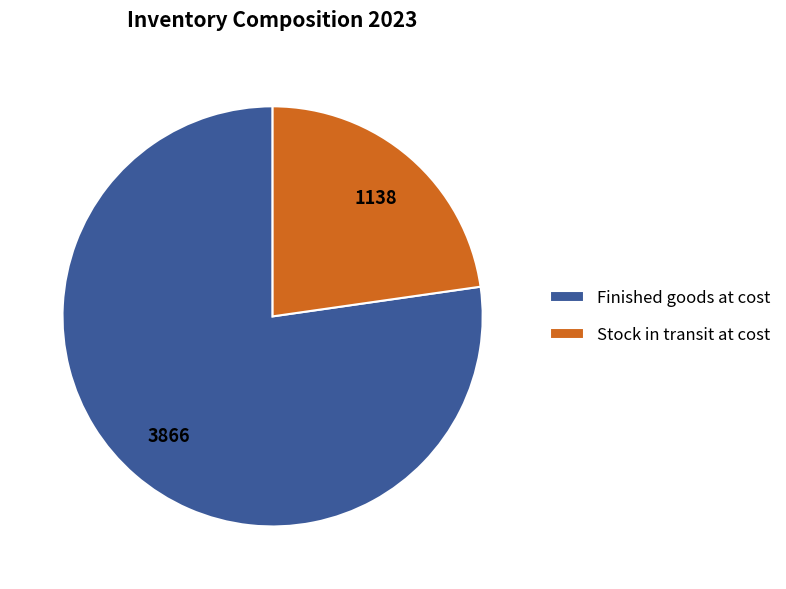

Do Stock in transit at cost and Finished goods at cost together represent more than half of the pie?

Yes